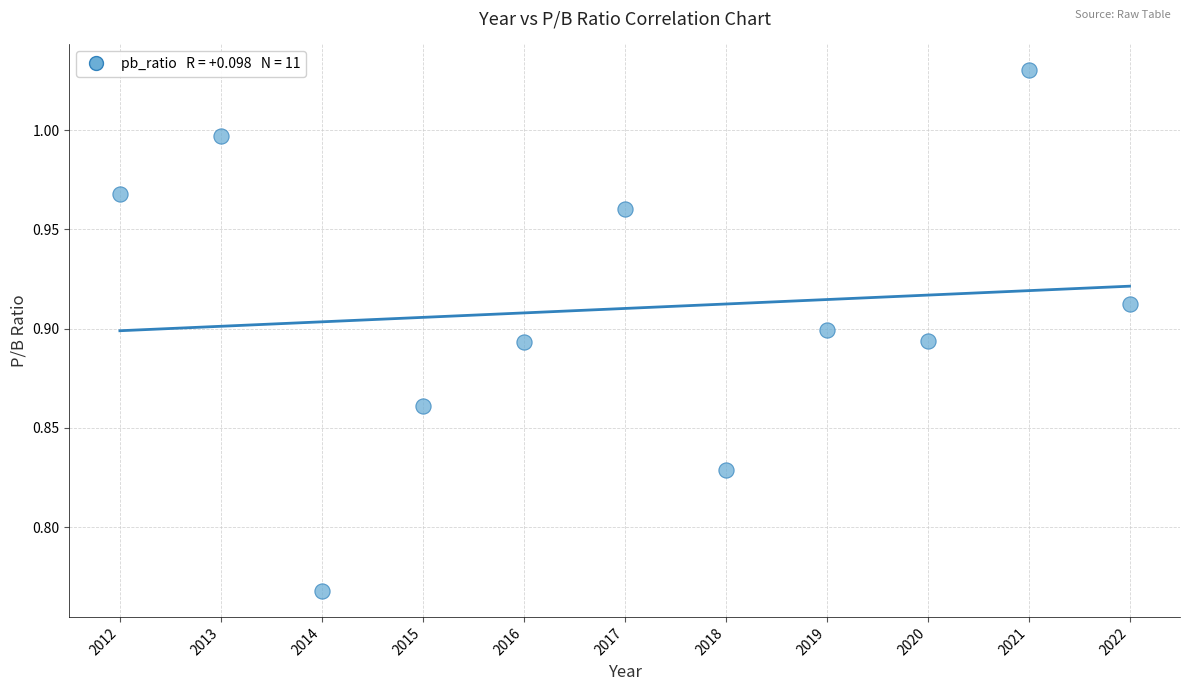

What is the range of X values (max minus min)?

10.0